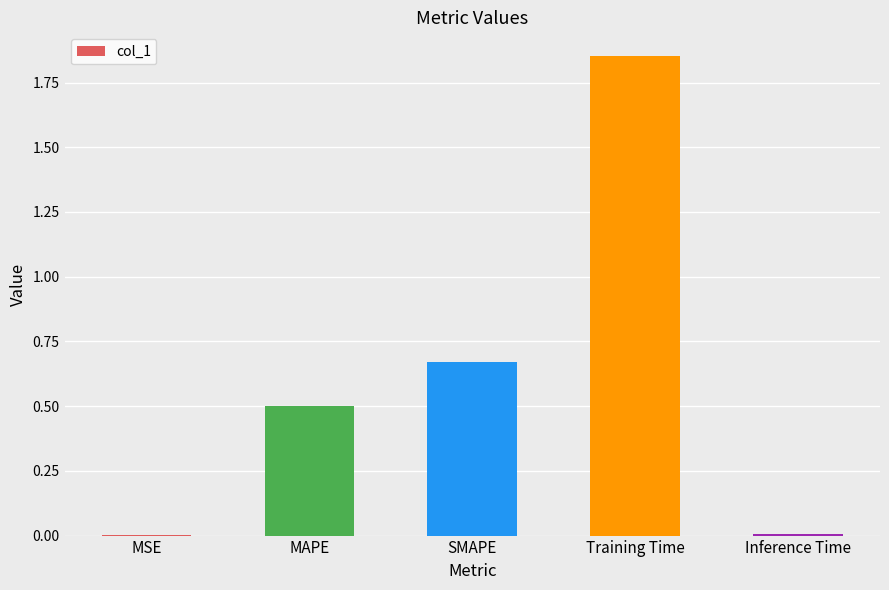

What is the sum of the values at SMAPE and MAPE?

1.2